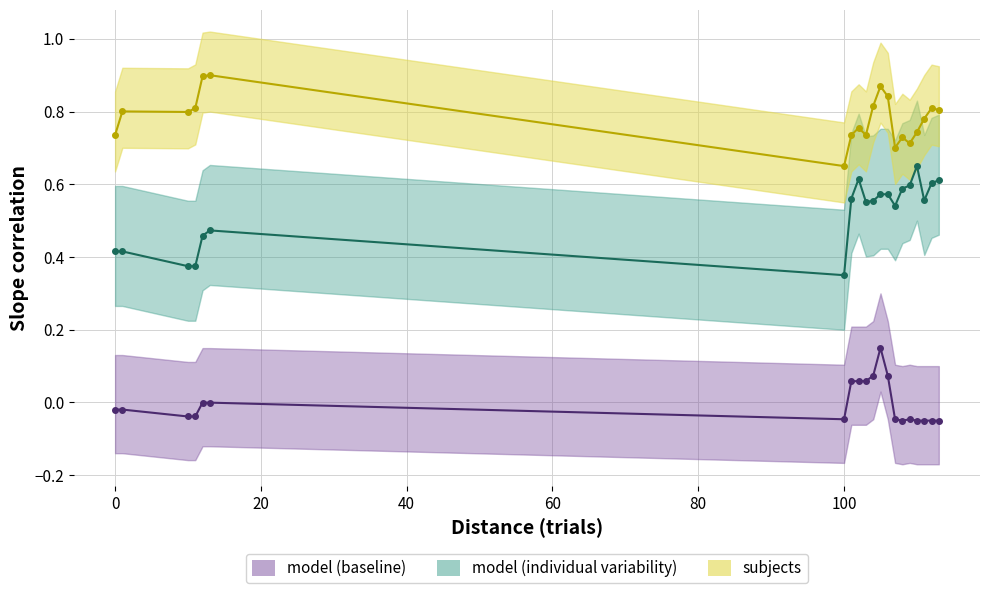

What is the minimum value shown in the chart?

-0.1